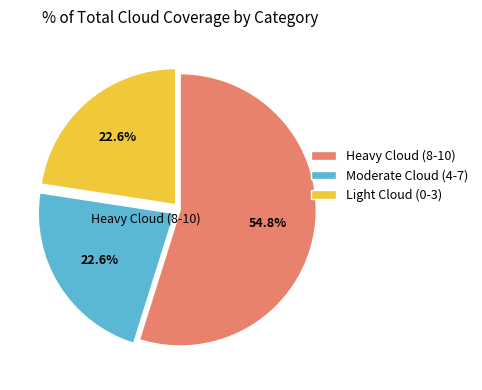

What percentage do Moderate Cloud (4-7) and Heavy Cloud (8-10) together represent?

77.4%